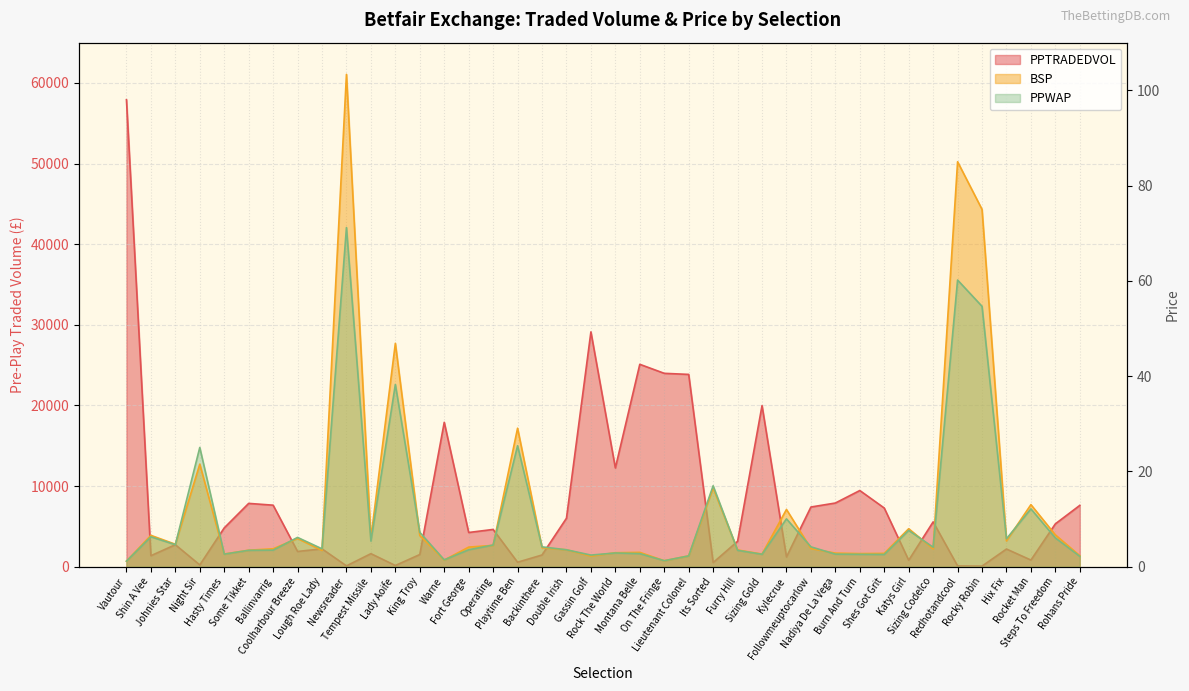

True or false: PPTRADEDVOL has more than 2 interior local peaks.

True